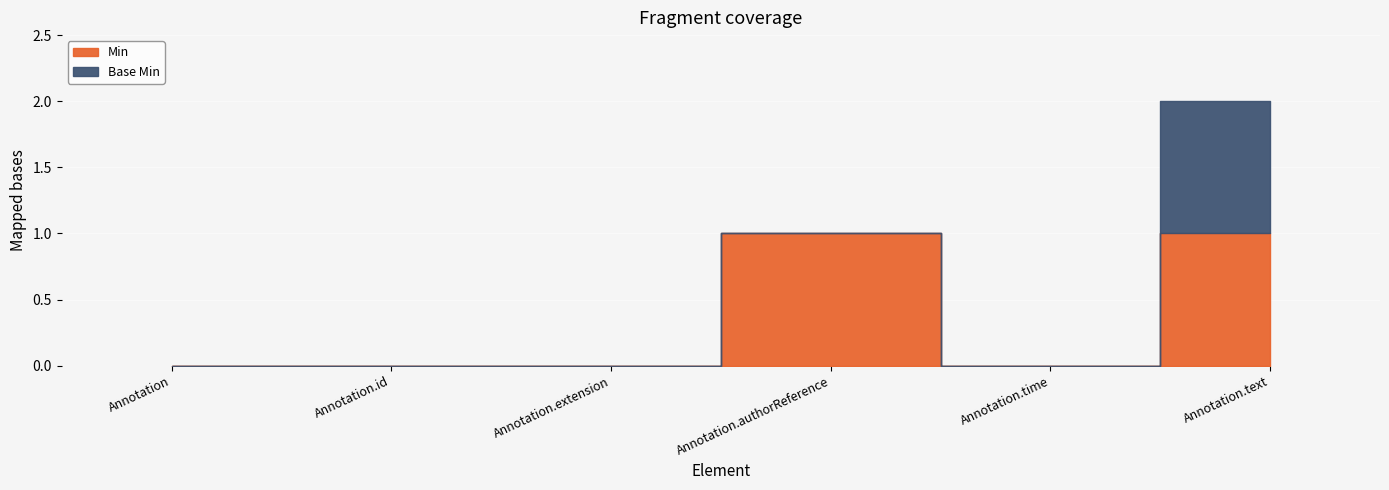

What is the label of the 2nd point from the right?

Annotation.time